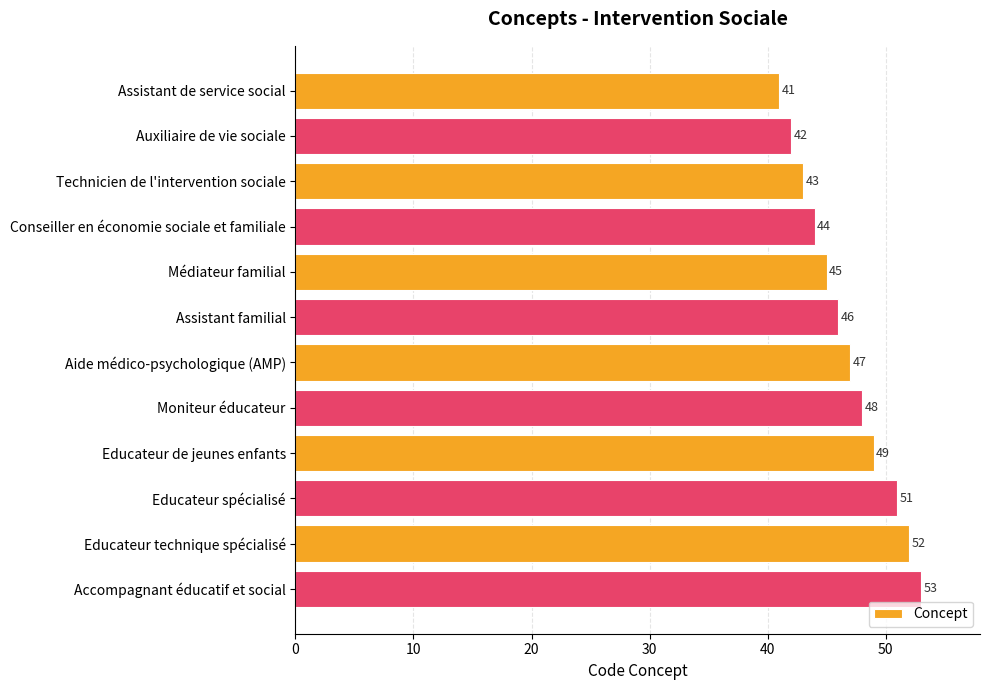

What is the average value?

47